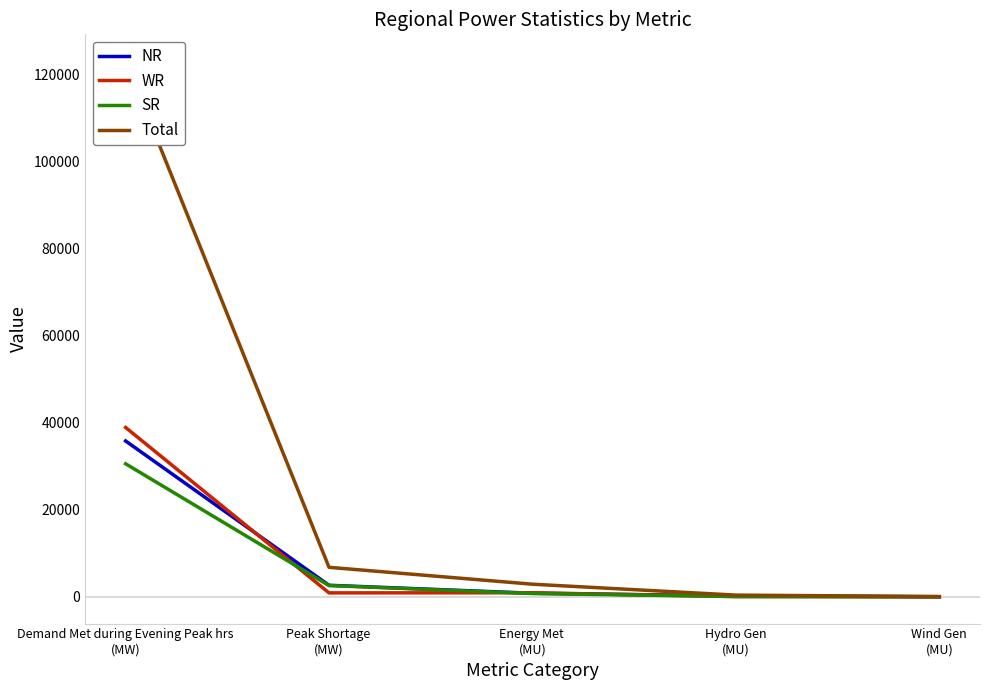

Which series has the largest range (max minus min)?

Total